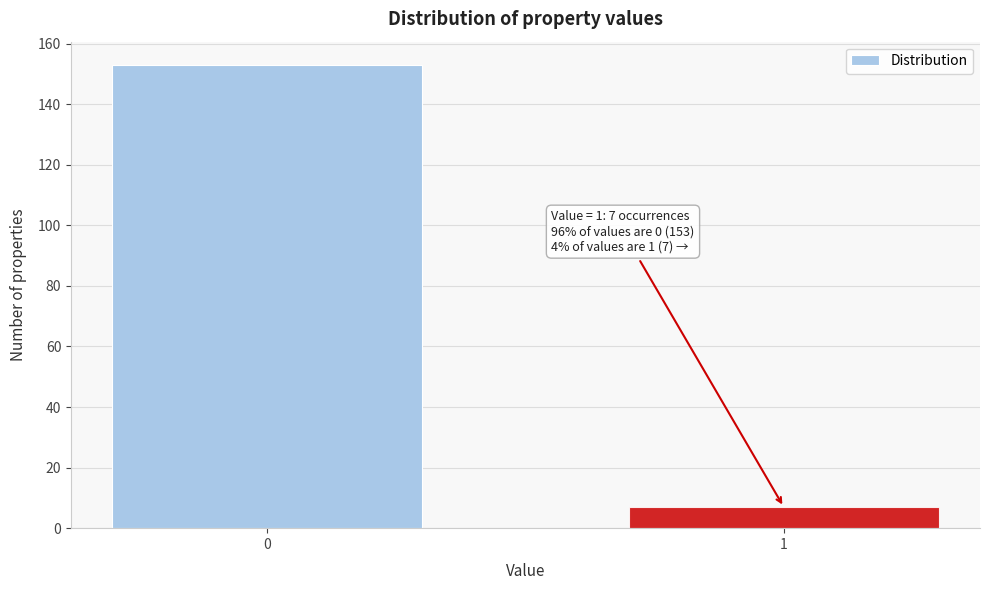

Reading left to right, list all the values displayed in this chart.

153	7